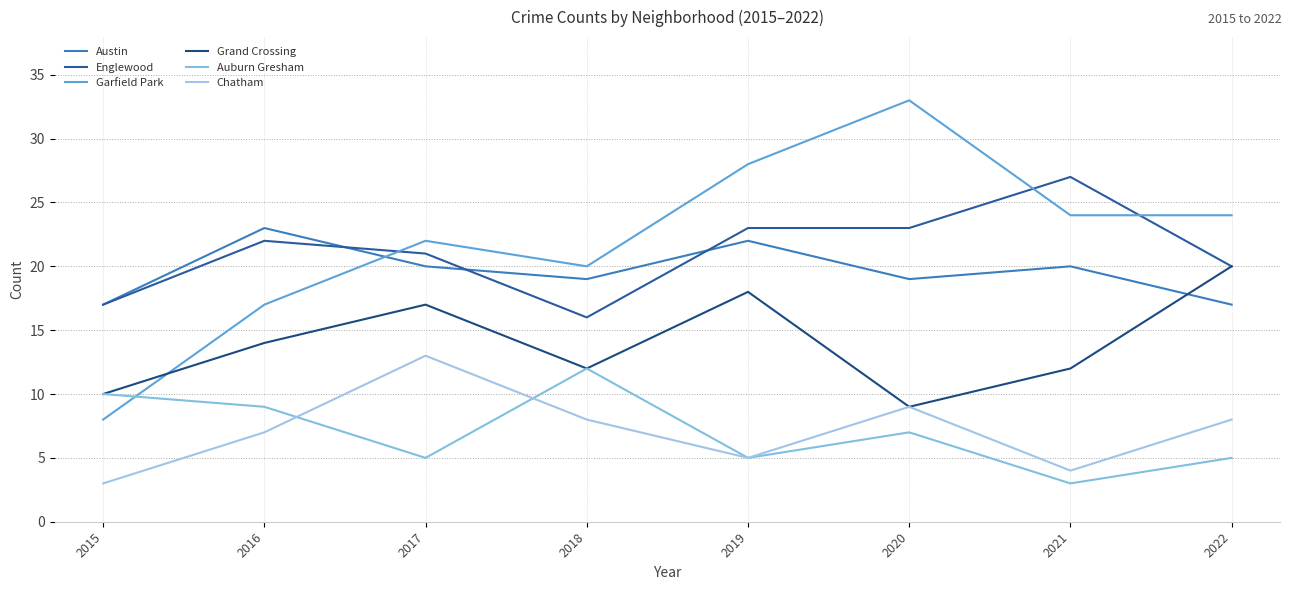

How many lines are shown in the chart?

6